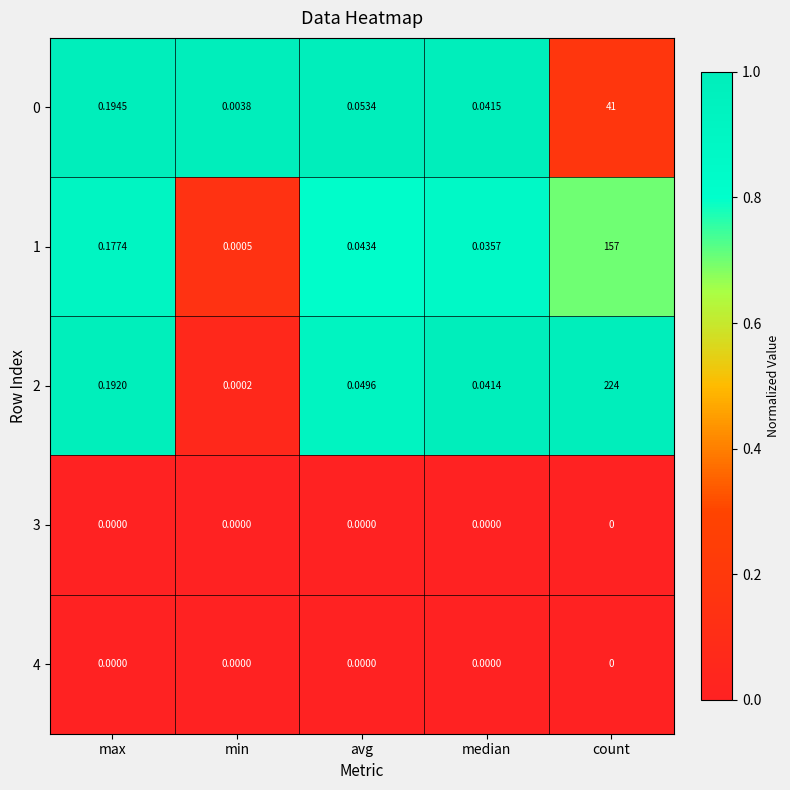

Which category has the highest value in the 1 series?

count